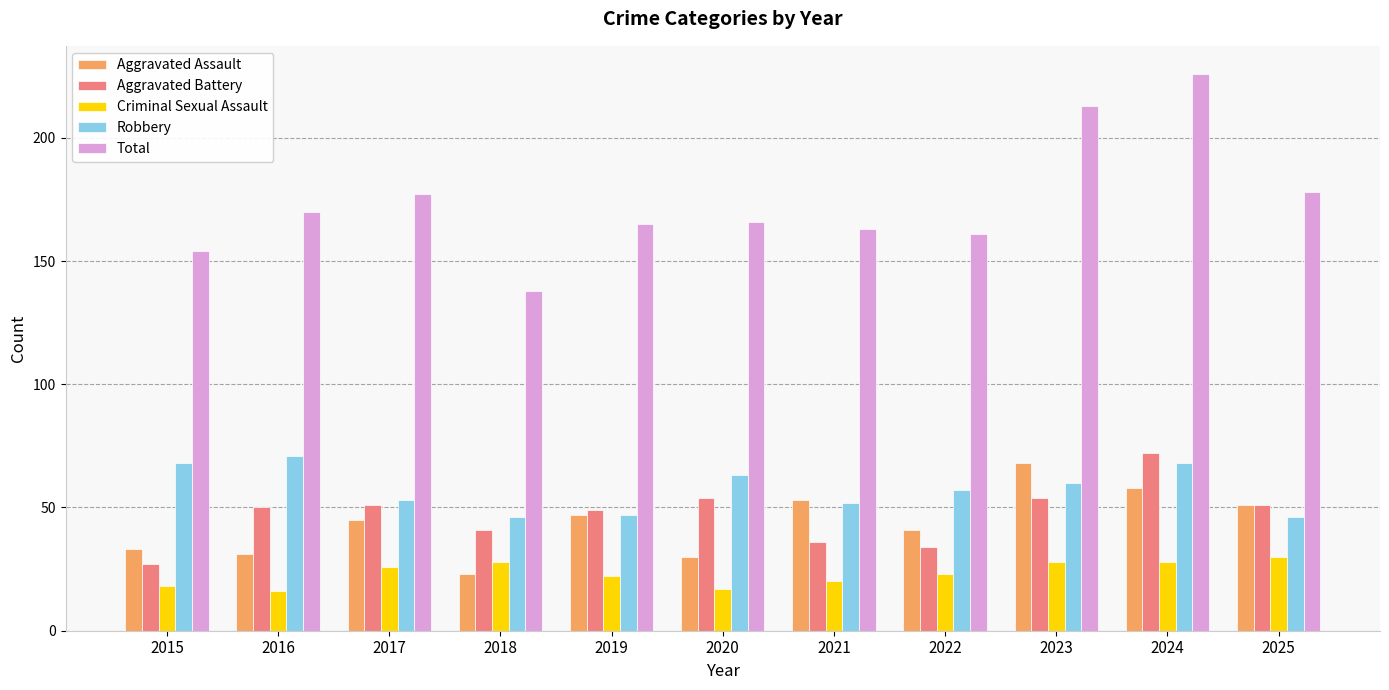

How many bars are there in each group?

5